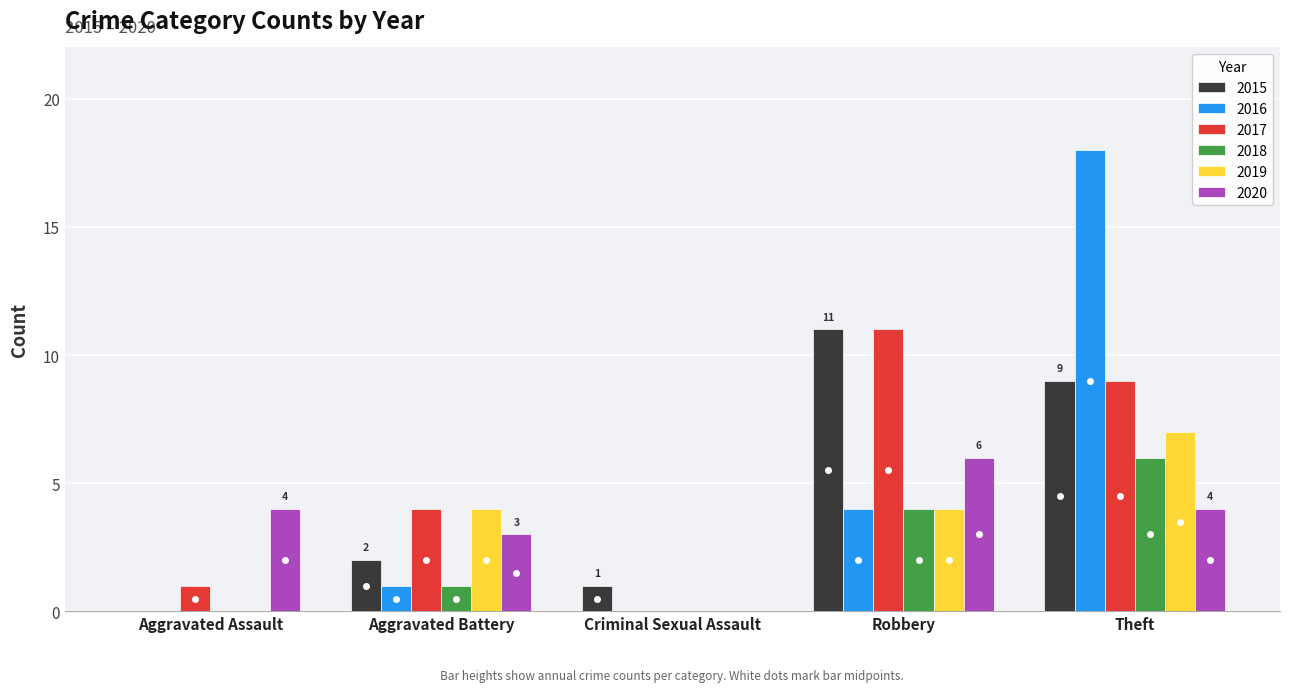

What is the sum of all 2017 values?

25